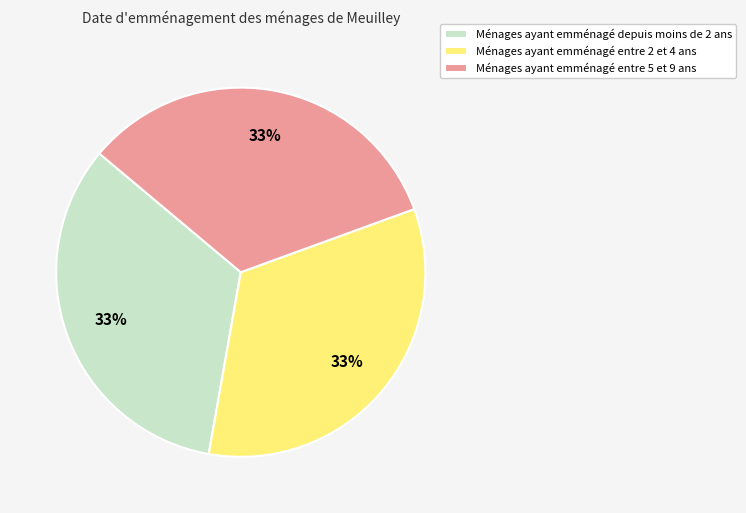

Is the sum of Ménages ayant emménagé entre 5 et 9 ans and Ménages ayant emménagé depuis moins de 2 ans greater than half?

Yes